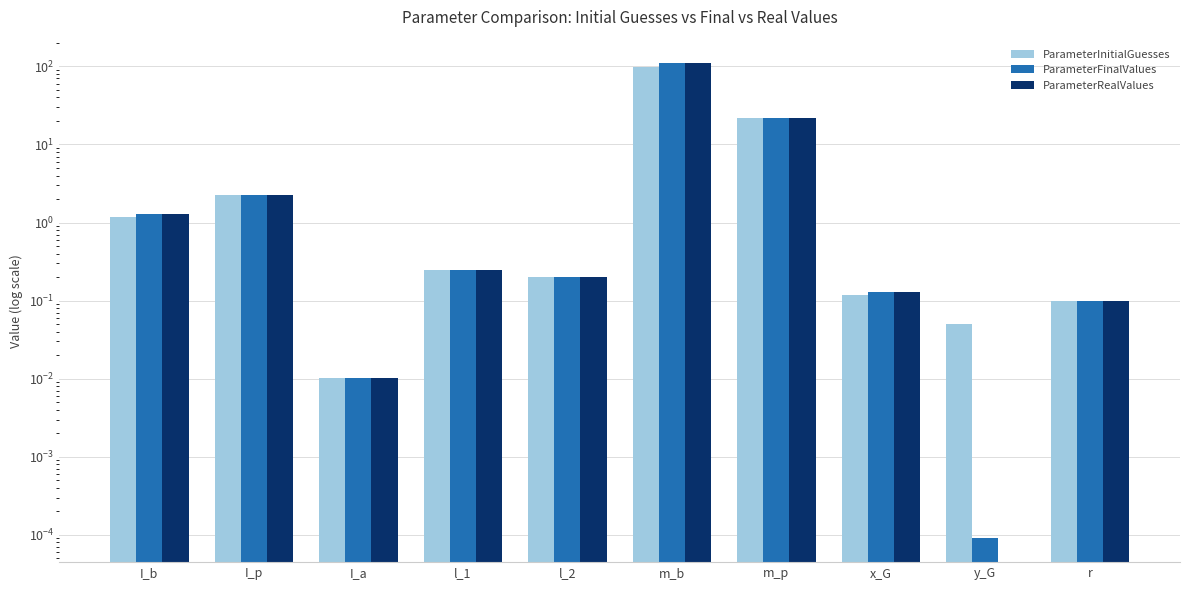

The value of ParameterInitialGuesses at x_G is 0.1. True or false?

False